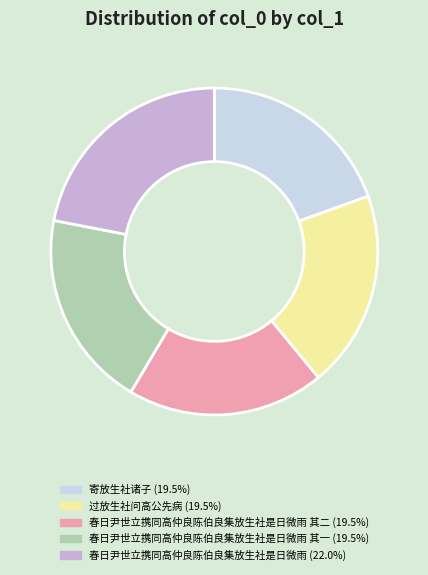

Is there any slice that represents more than half of the pie?

No